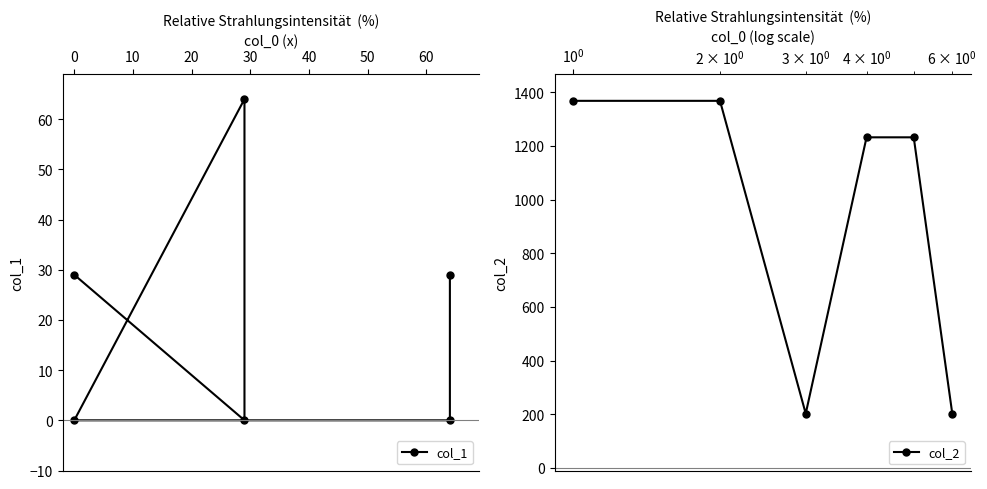

What is the highest value of the col_2 series?

1368